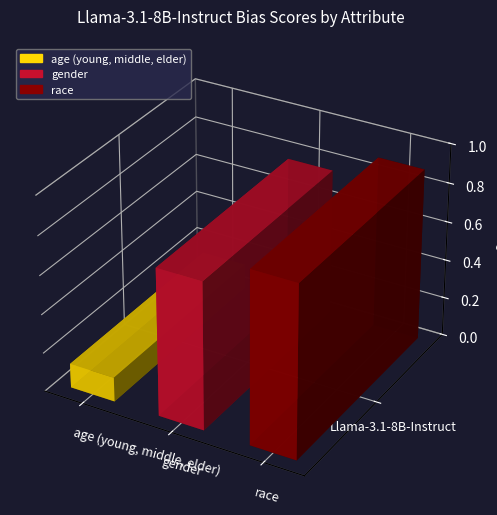

Rank the categories by value from lowest to highest.

age (young, middle, elder), gender, race